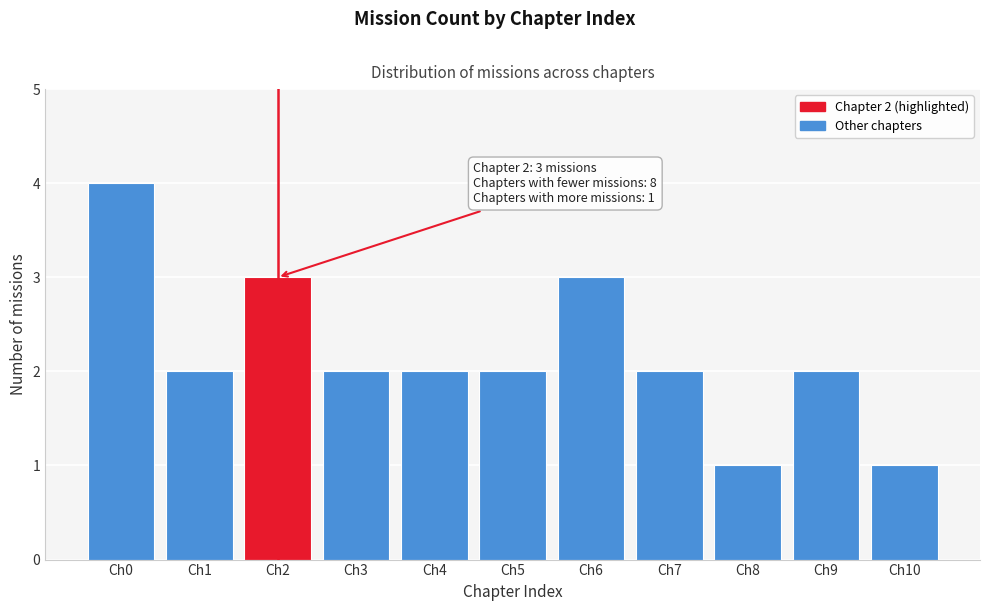

Reading left to right, transcribe all the data shown in this chart.

Ch0=4	Ch1=2	Ch2=3	Ch3=2	Ch4=2	Ch5=2	Ch6=3	Ch7=2	Ch8=1	Ch9=2	Ch10=1